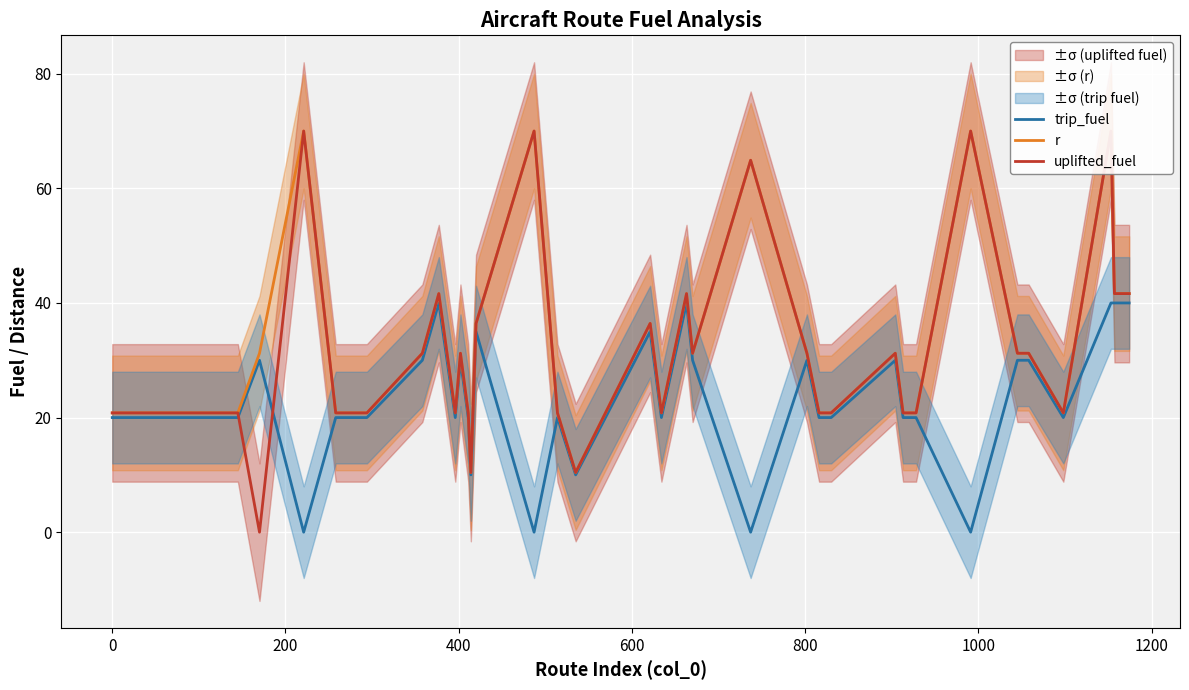

Rank the series by their maximum value, from lowest to highest.

trip_fuel, r, uplifted_fuel